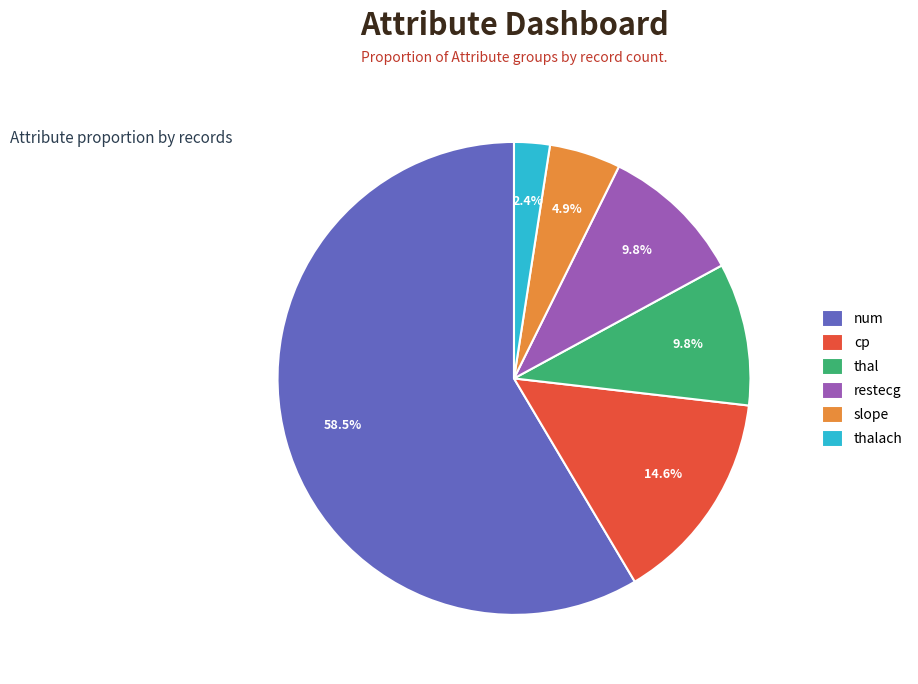

Combined, what portion of the pie is cp and restecg?

24.4%